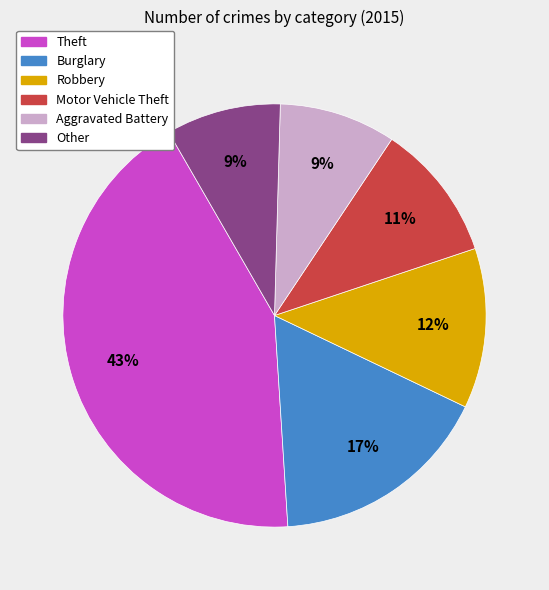

Combined, do Theft and Other account for over 50%?

Yes